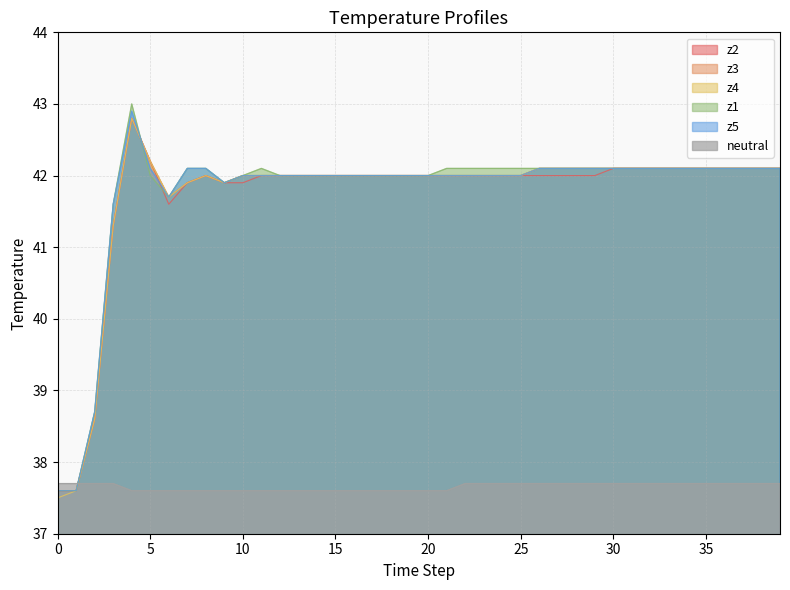

What is the label of the 13th point from the left?

12